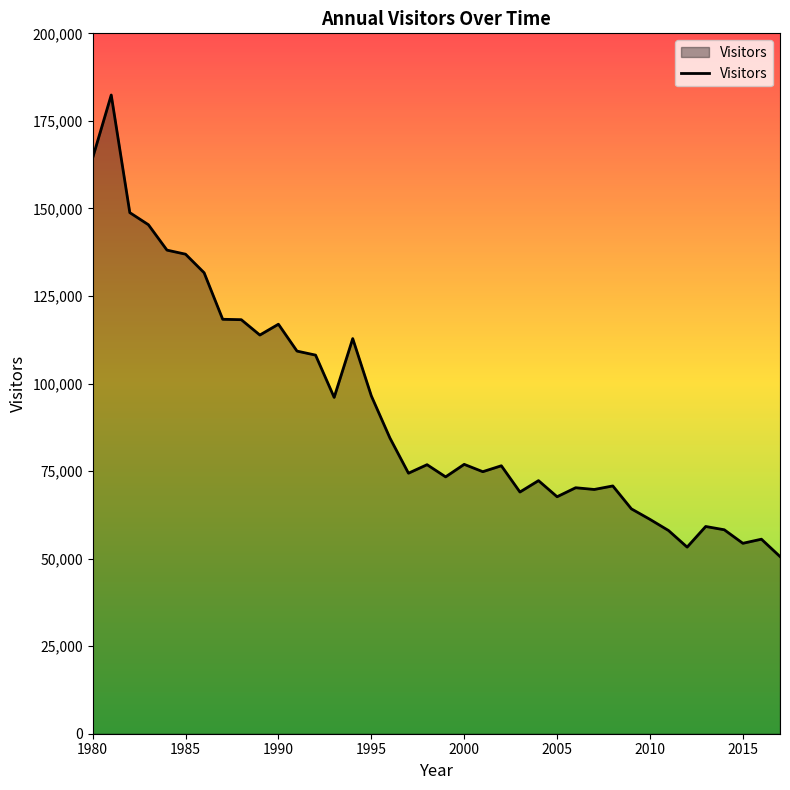

What is the maximum value shown in the chart?

182387